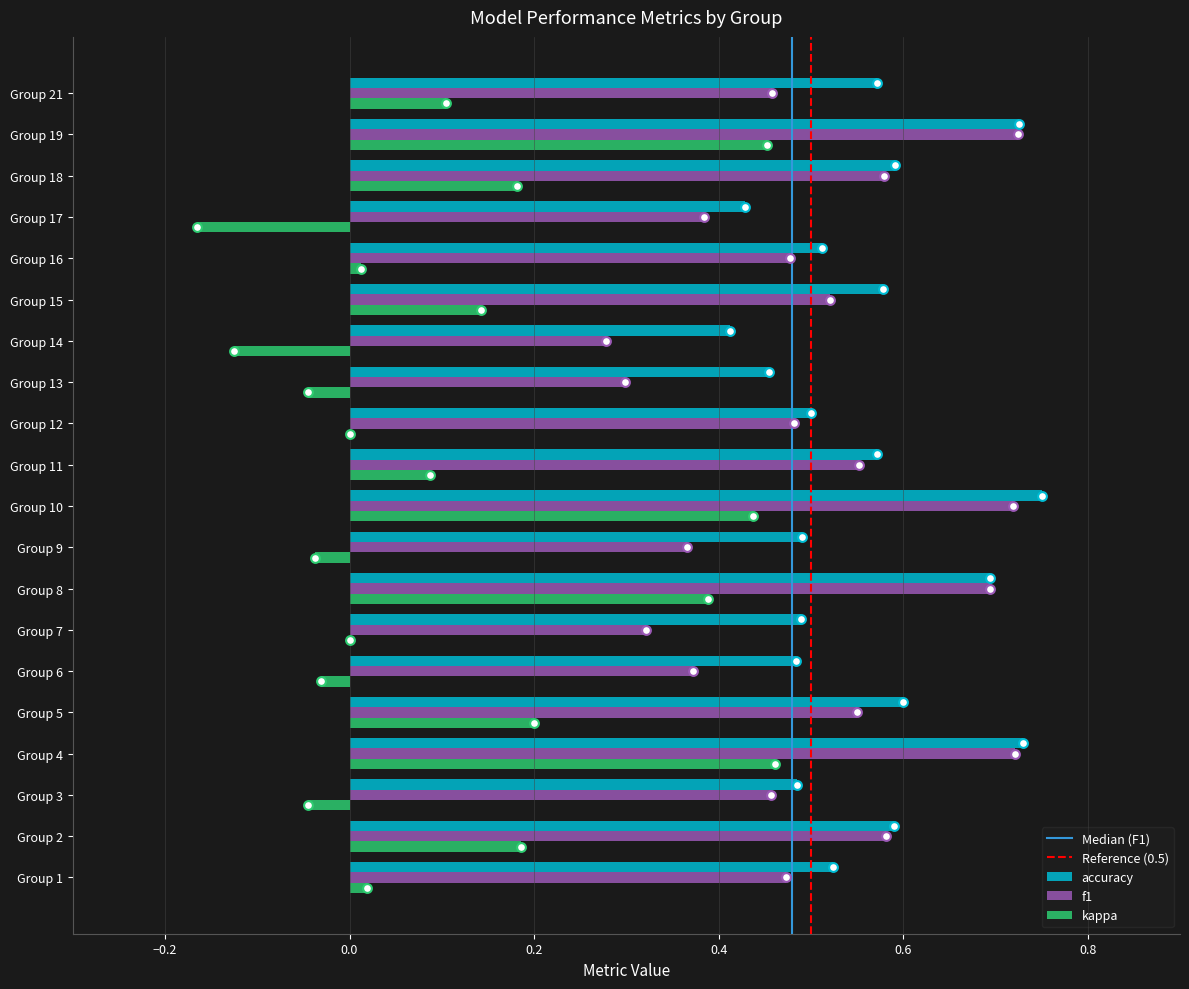

Which series has the largest Y range (max minus min)?

kappa